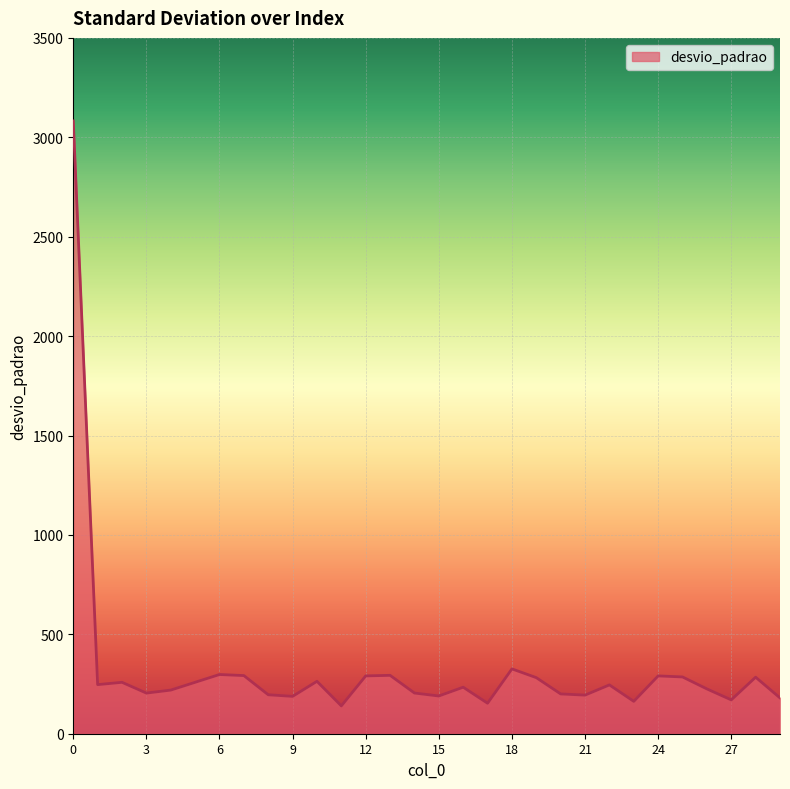

What is the minimum value shown in the chart?

140.0